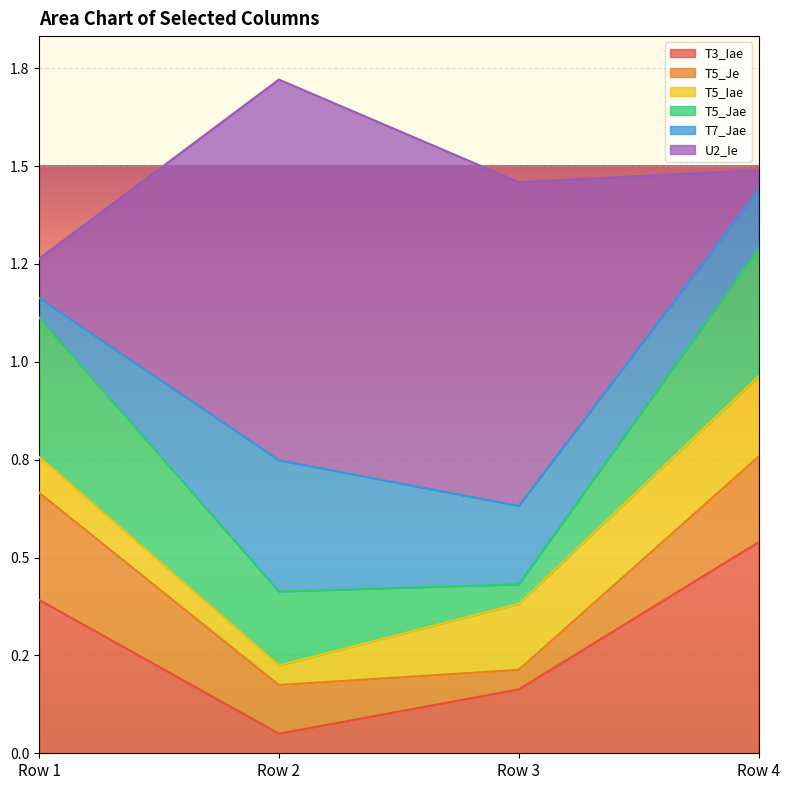

The value of U2_Ie at Row 4 is 0.1. True or false?

False